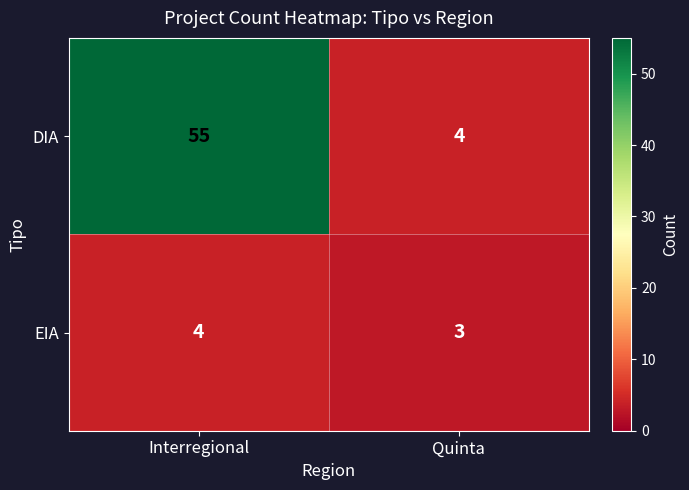

Which category has the highest value across all series?

Interregional